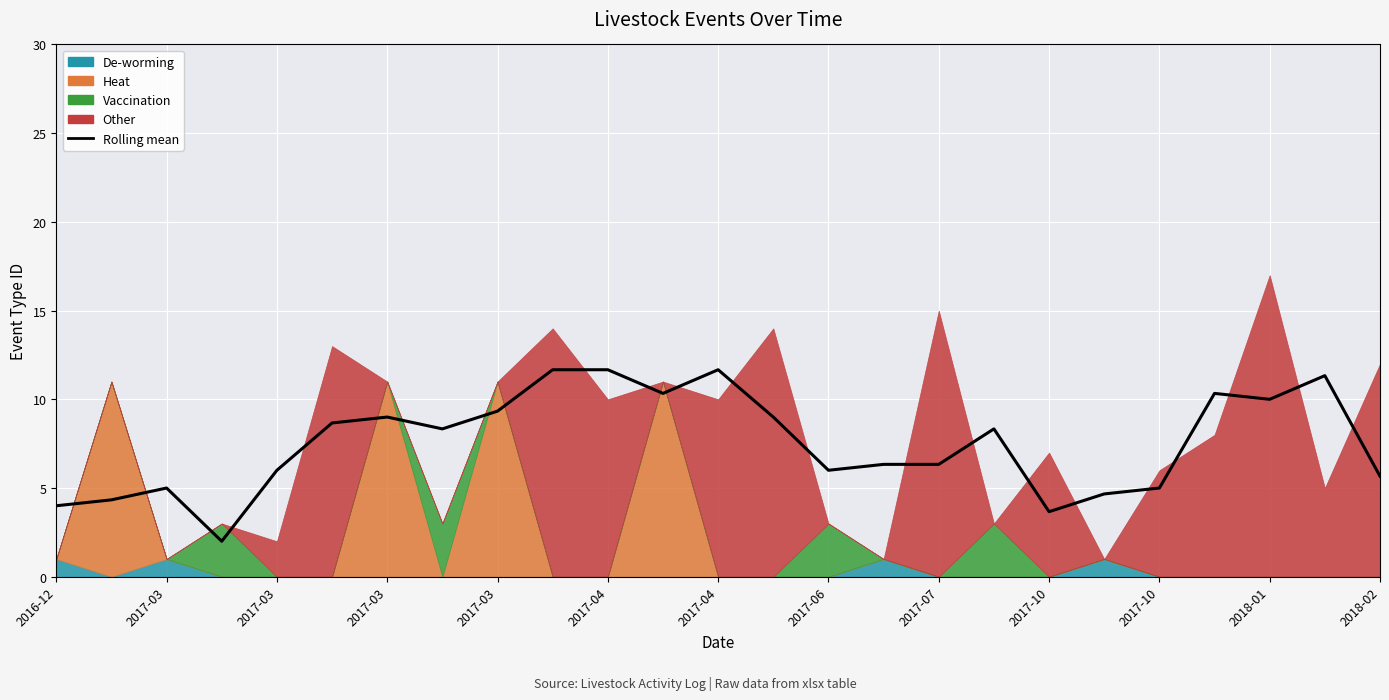

What is the value of the 12th point from the left?

10.3